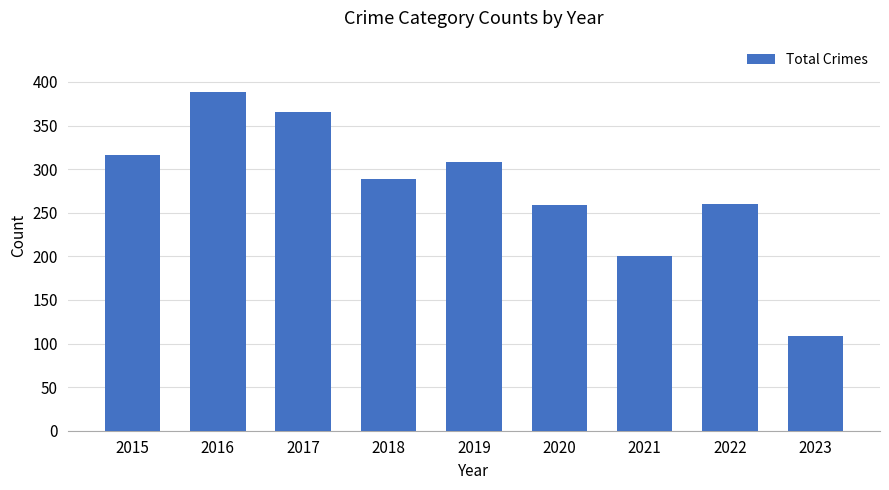

Approximately how many times larger is the value at 2021 compared to 2019?

0.6